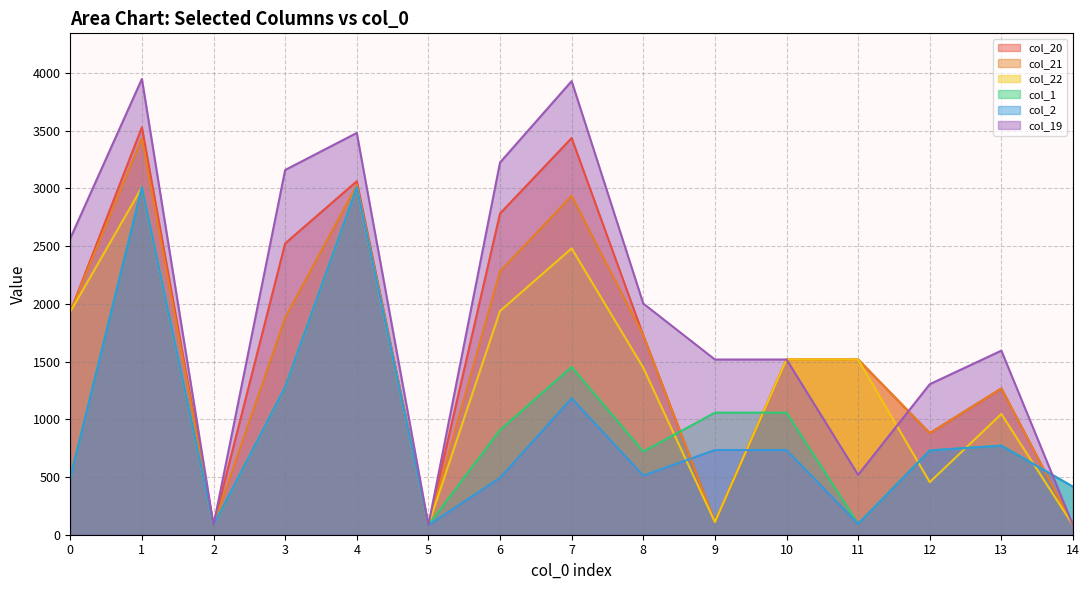

The value of col_1 at 3.0 is 660.6. True or false?

False